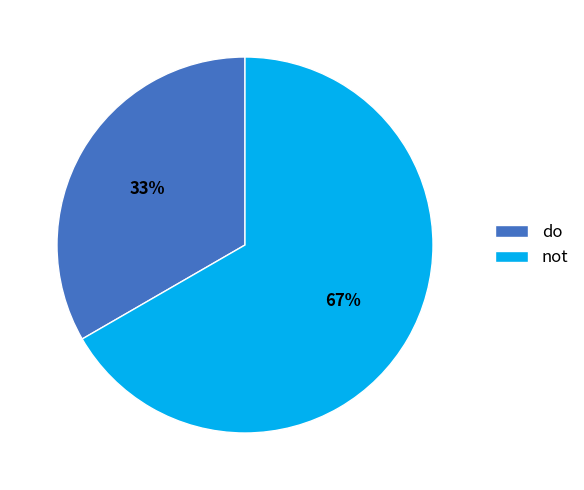

Is not the majority of the pie?

Yes